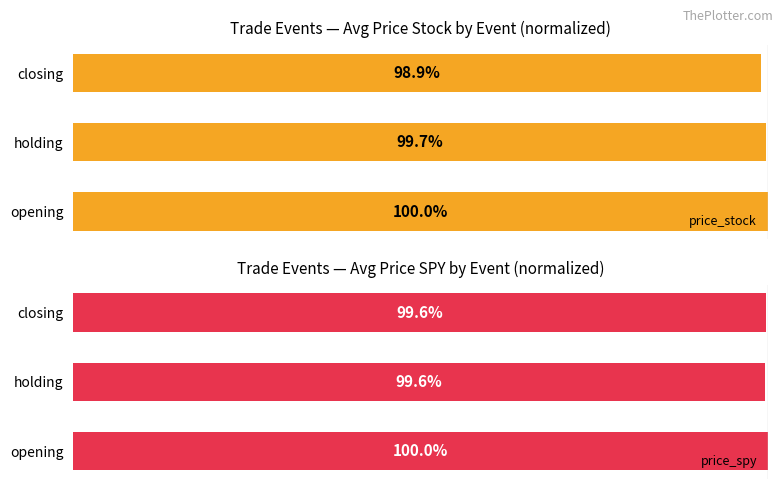

At which label is price_stock closest to 99?

closing